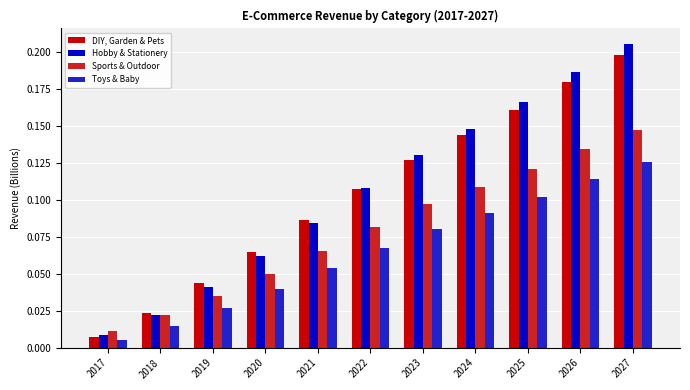

True or false: DIY, Garden & Pets has a value of 0.0 at 2020.

False